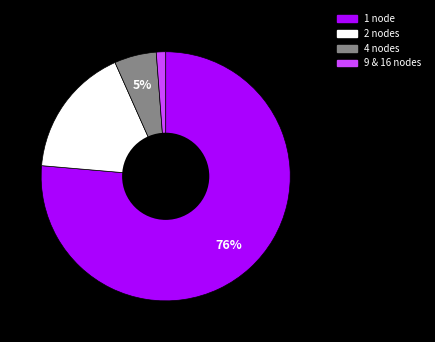

To the nearest percent, what is the combined percentage of 4 nodes and 2 nodes?

22%